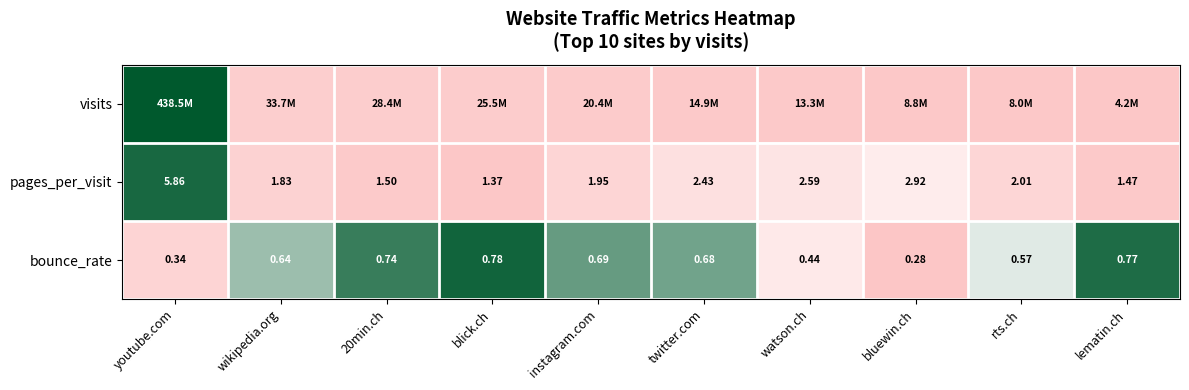

Where does the pages_per_visit series first go above 2?

youtube.com